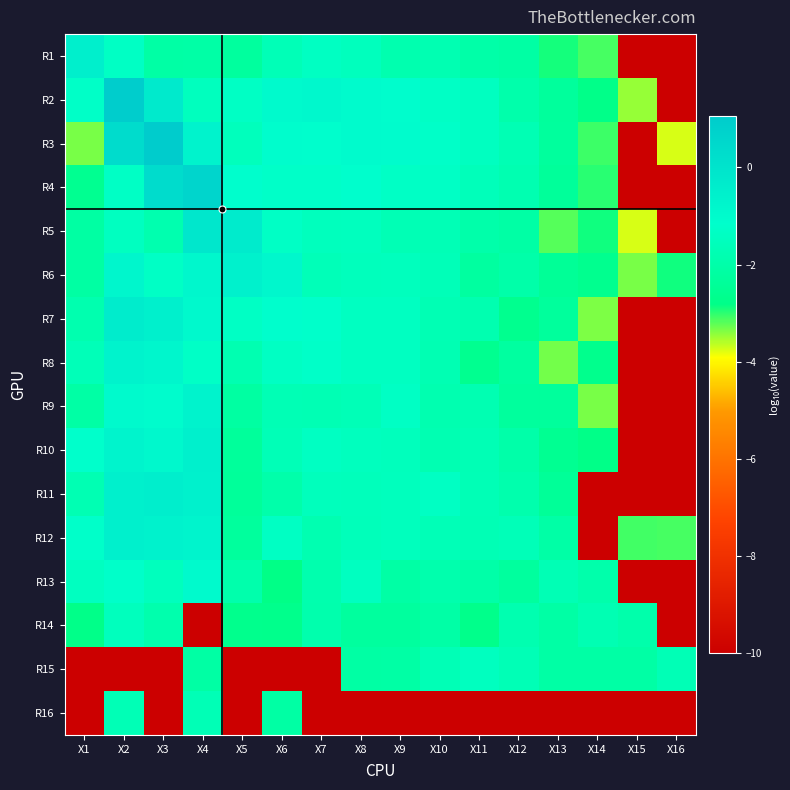

How many distinct data groups are displayed?

16